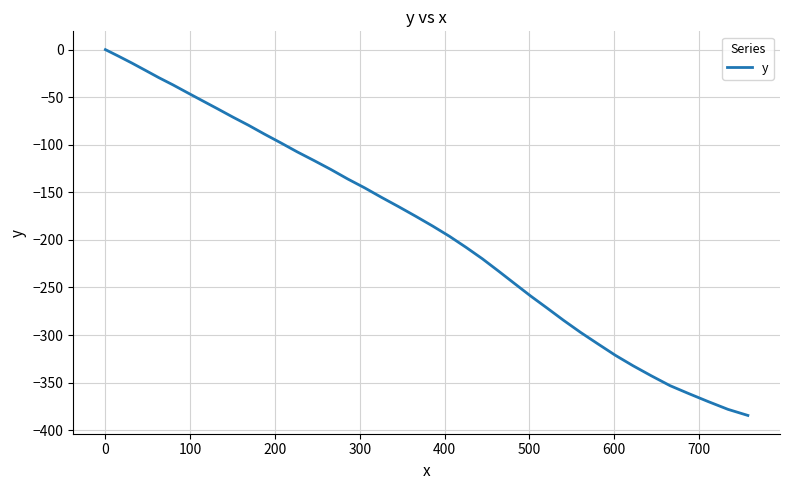

How many values are below -165?

21